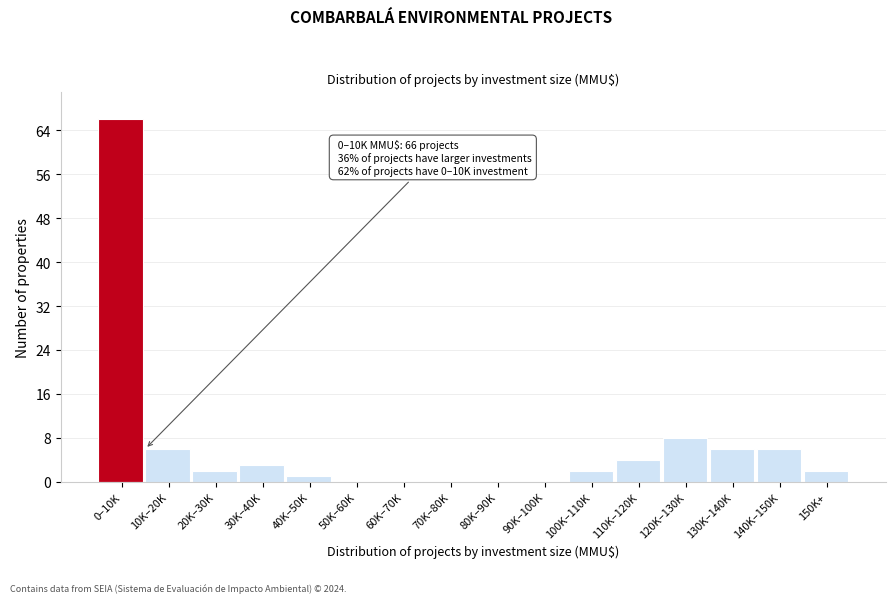

Reading left to right, list all the values displayed in this chart.

0–10K=66	10K–20K=6	20K–30K=2	30K–40K=3	40K–50K=1	50K–60K=0	60K–70K=0	70K–80K=0	80K–90K=0	90K–100K=0	100K–110K=2	110K–120K=4	120K–130K=8	130K–140K=6	140K–150K=6	150K+=2